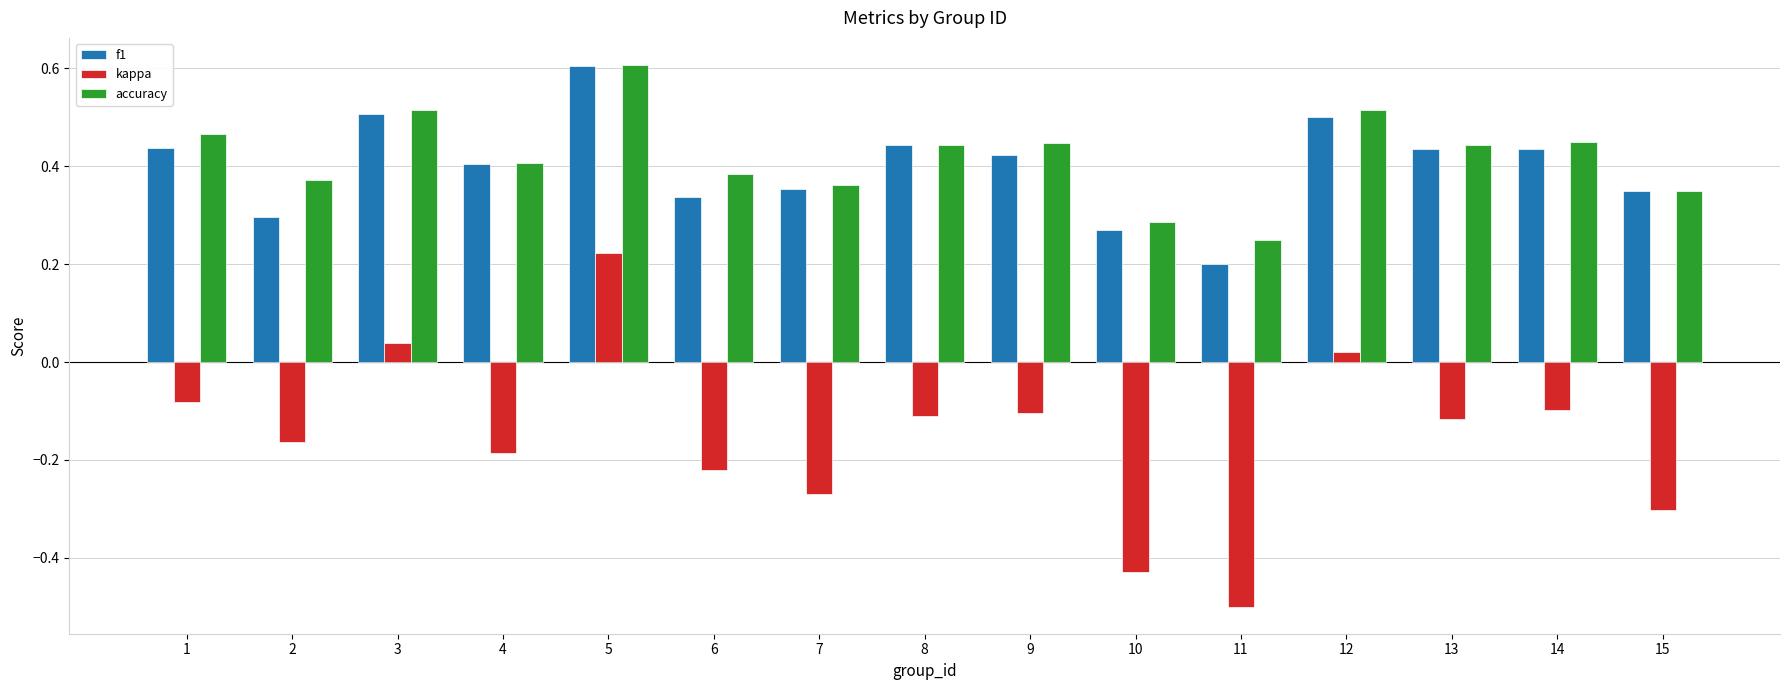

Is it true that accuracy equals 0.6 at 5?

True